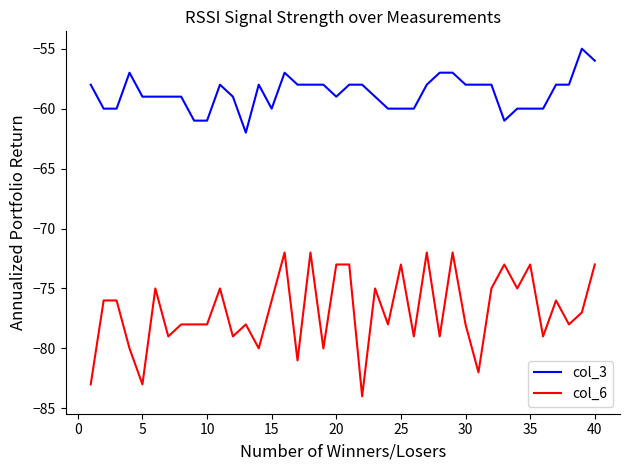

Reading left to right, extract all data points from this chart.

col_3: -58	-60	-60	-57	-59	-59	-59	-59	-61	-61	-58	-59	-62	-58	-60	-57	-58	-58	-58	-59	-58	-58	-59	-60	-60	-60	-58	-57	-57	-58	-58	-58	-61	-60	-60	-60	-58	-58	-55	-56
col_6: -83	-76	-76	-80	-83	-75	-79	-78	-78	-78	-75	-79	-78	-80	-76	-72	-81	-72	-80	-73	-73	-84	-75	-78	-73	-79	-72	-79	-72	-78	-82	-75	-73	-75	-73	-79	-76	-78	-77	-73